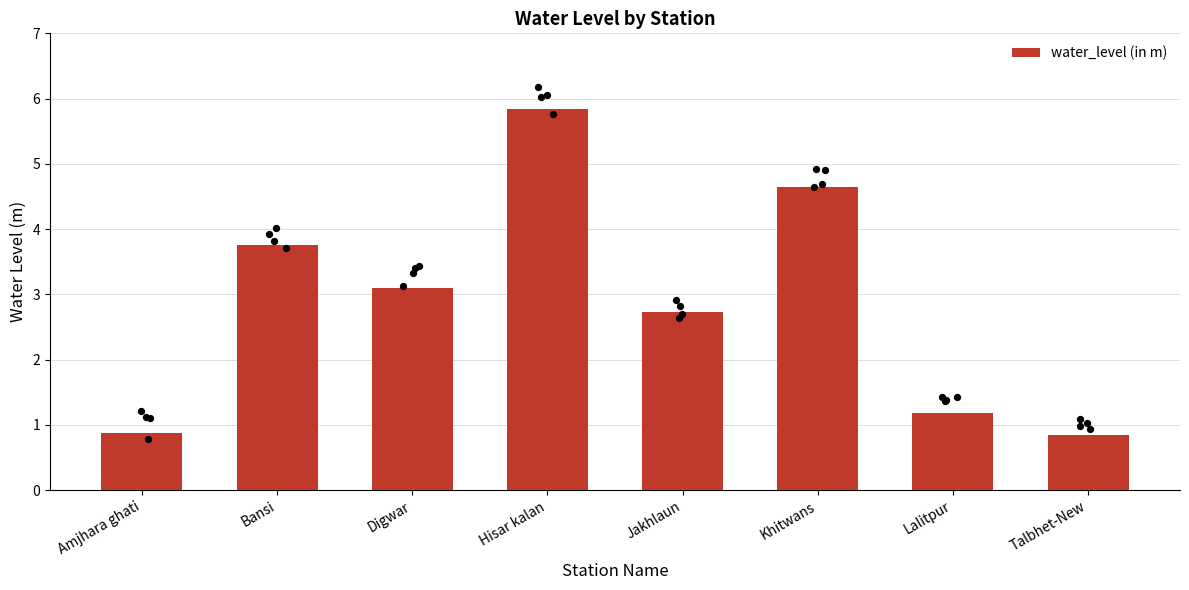

Between Khitwans and Jakhlaun, which is larger?

Khitwans